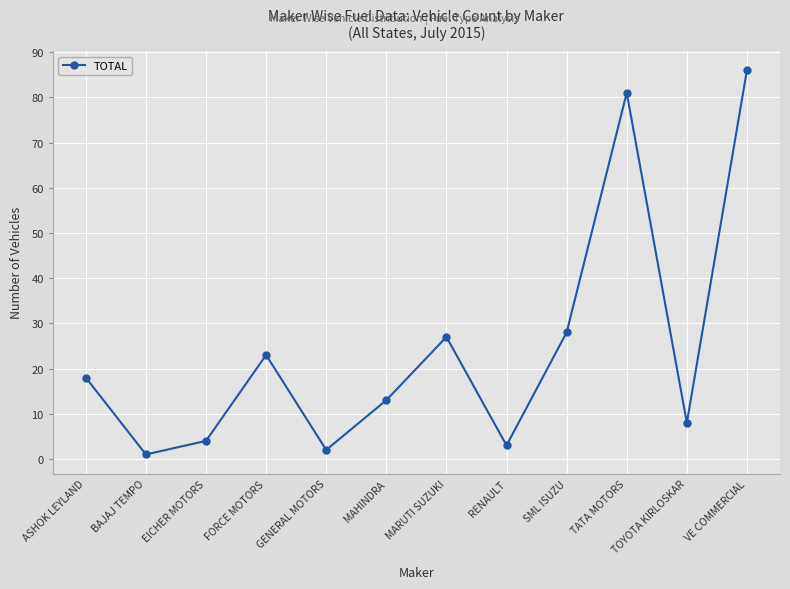

The value at MARUTI SUZUKI is 37. True or false?

False